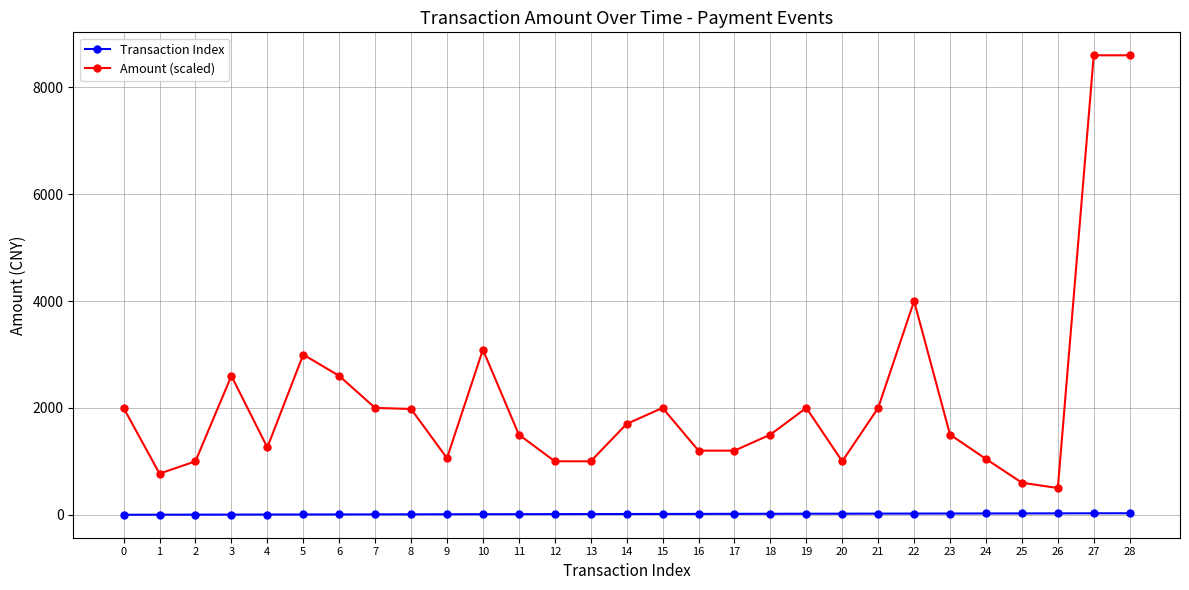

At which label is Amount (scaled) closest to 4549?

22